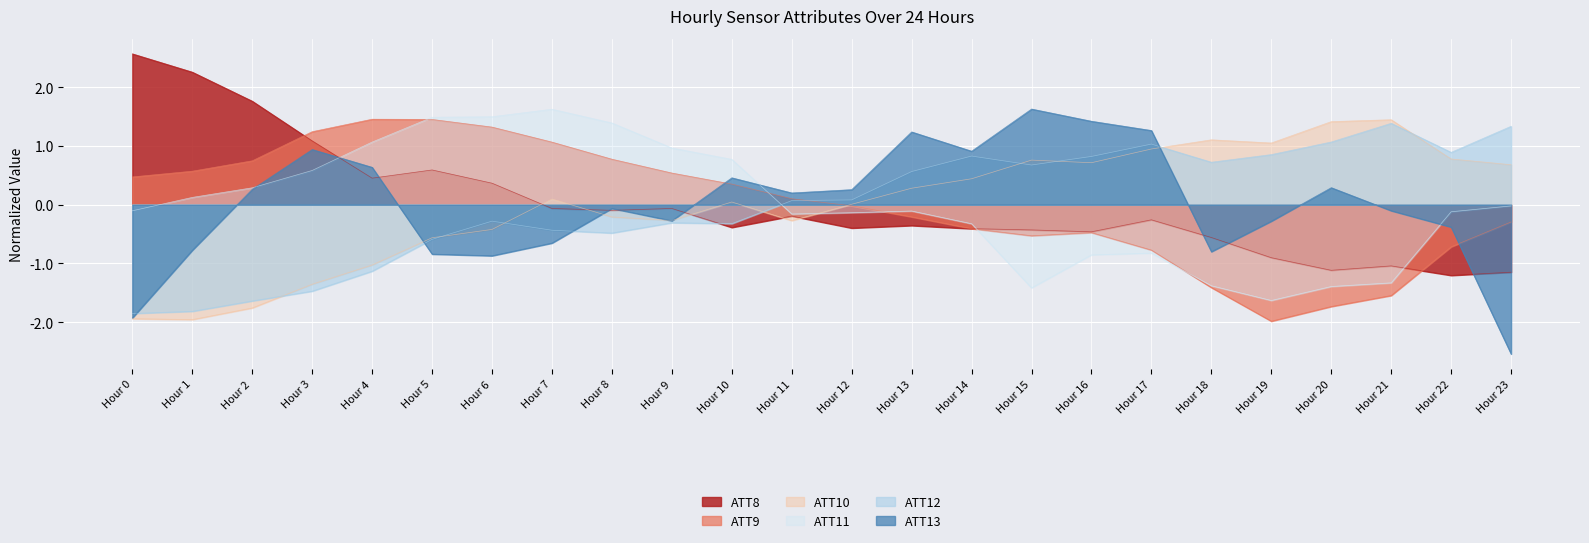

At which label does ATT13 reach its minimum?

Hour 23